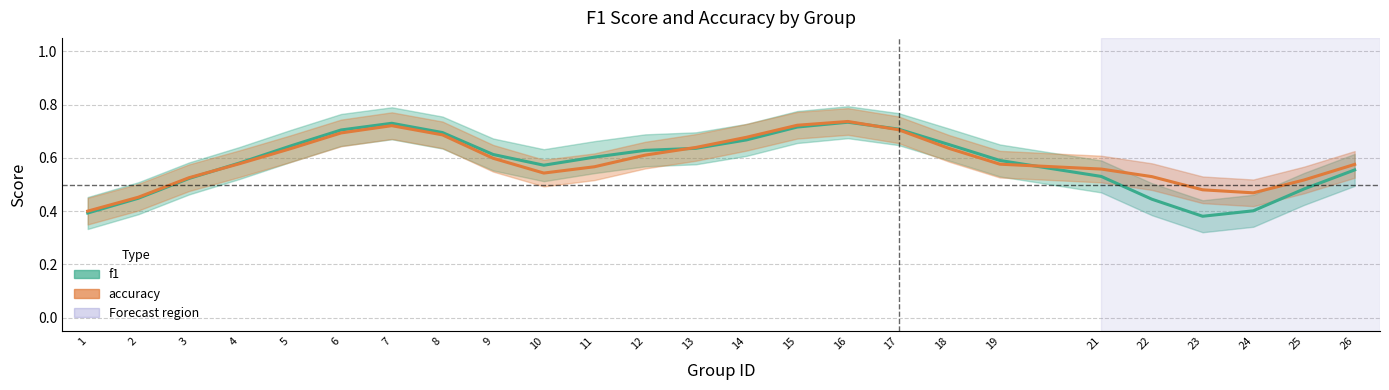

Which series has the largest total across all categories?

accuracy